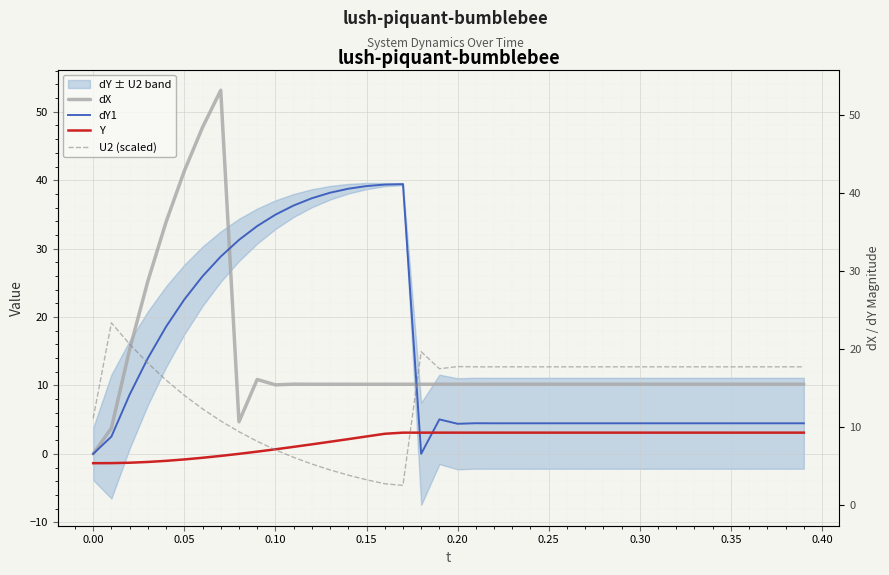

What is the maximum value for dX?

53.1